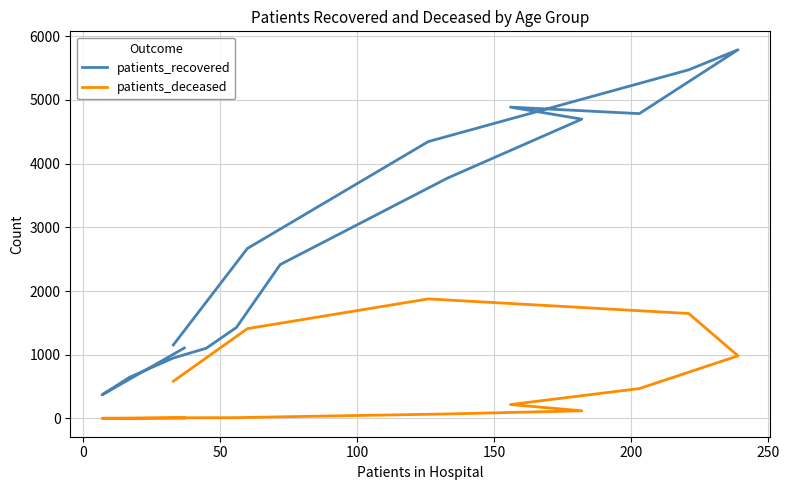

What is the difference between the maximum and minimum values in the patients_deceased series?

1875